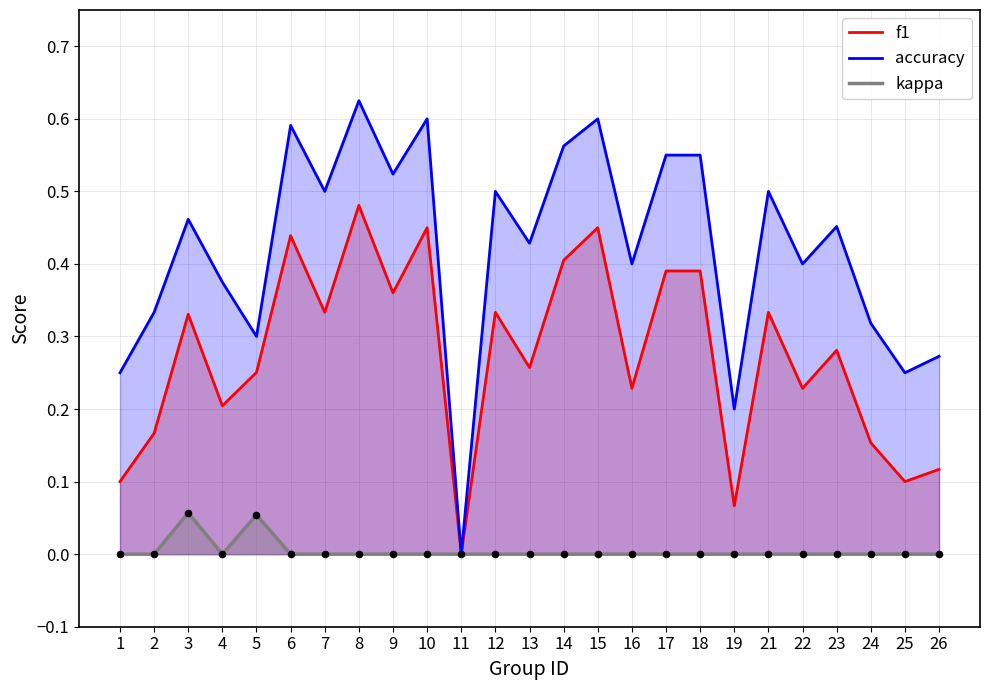

Which series reaches the minimum Y coordinate?

f1